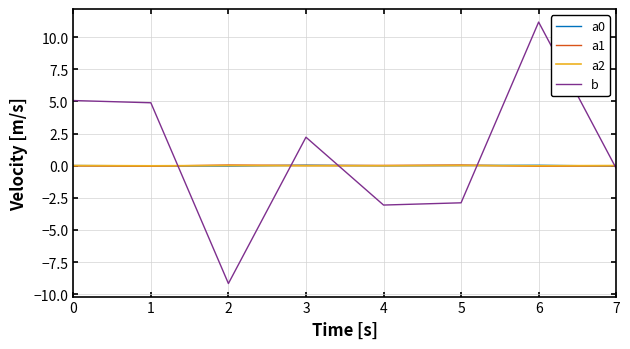

What is the smallest value displayed?

-9.2